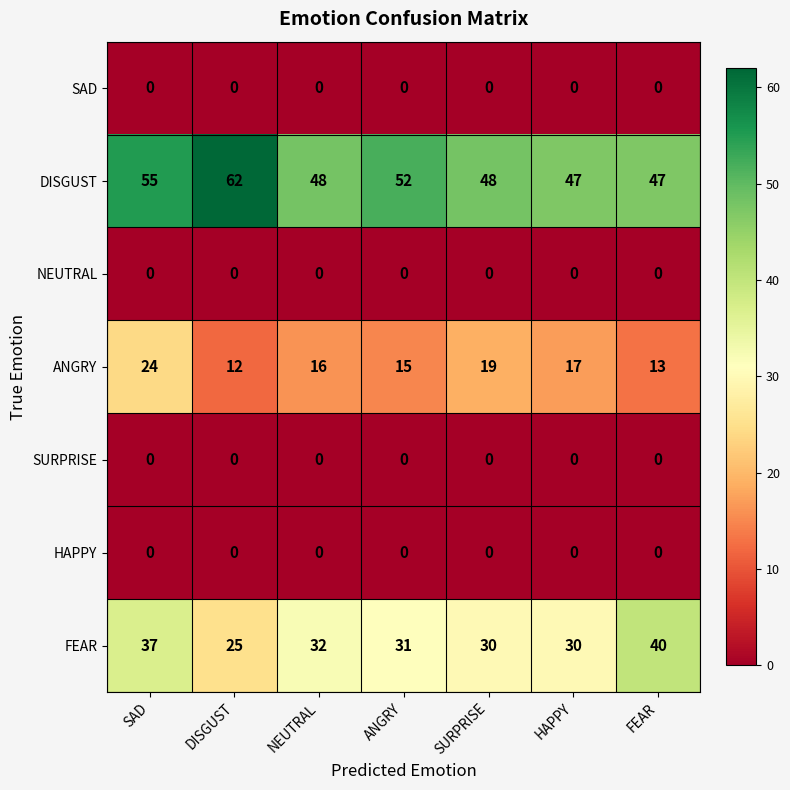

Between DISGUST and ANGRY, which series saw the biggest shift?

DISGUST